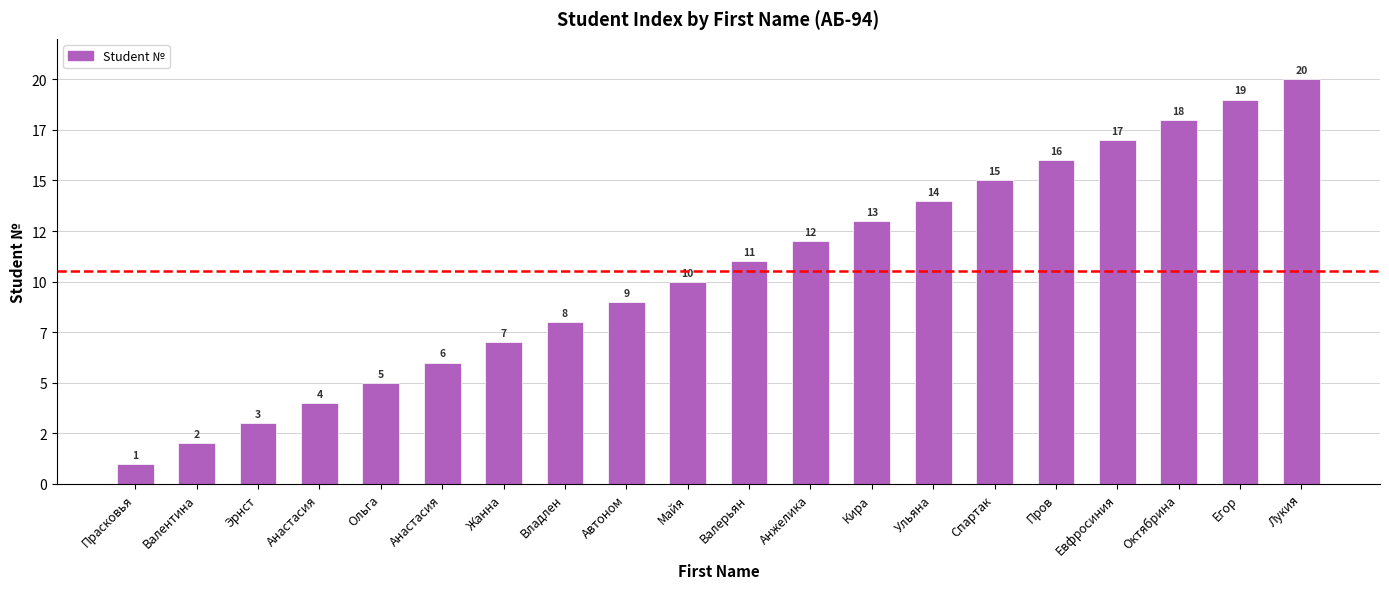

Does the chart contain any negative values?

No